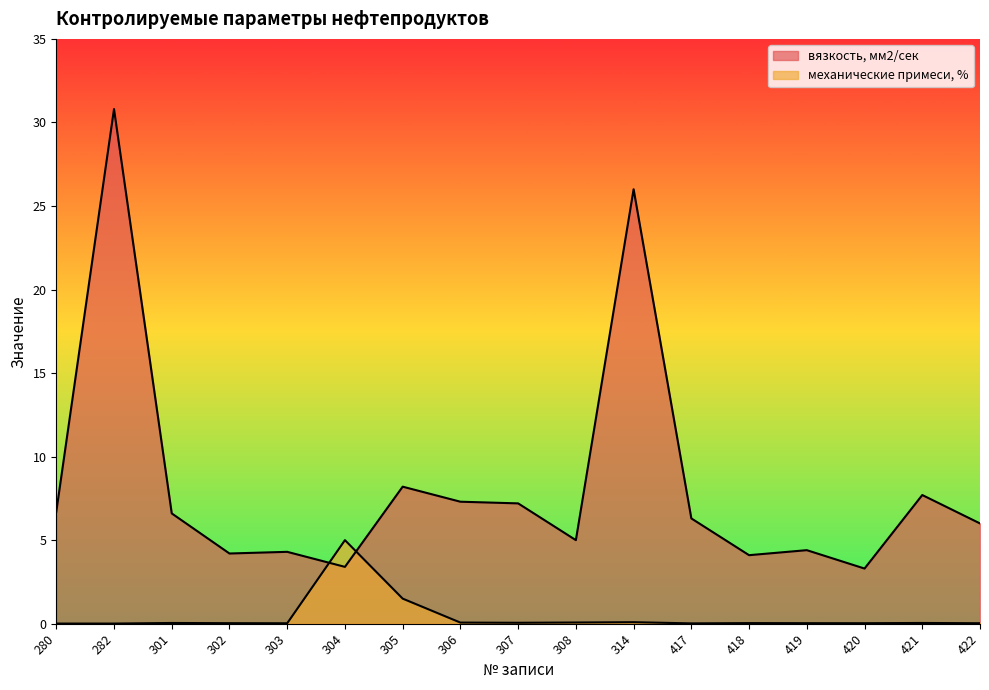

The value of вязкость, мм2/сек at 306 is 11.8. True or false?

False